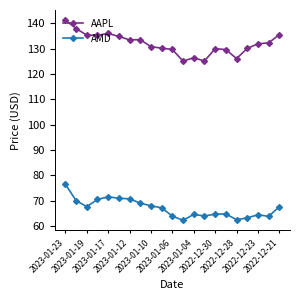

What is the value of the AAPL point at the 4th from the left?

135.2